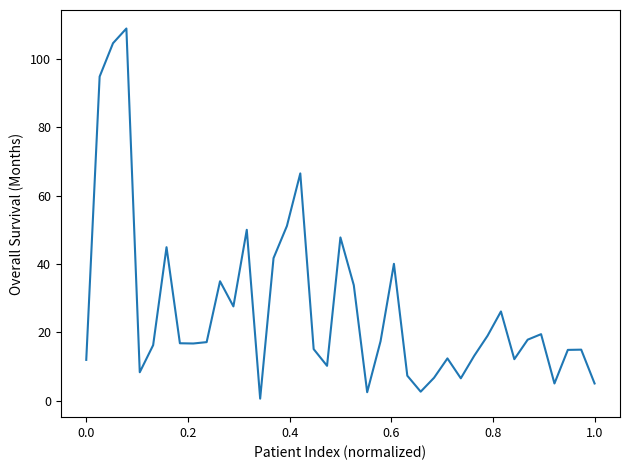

What is the maximum value shown in the chart?

108.9